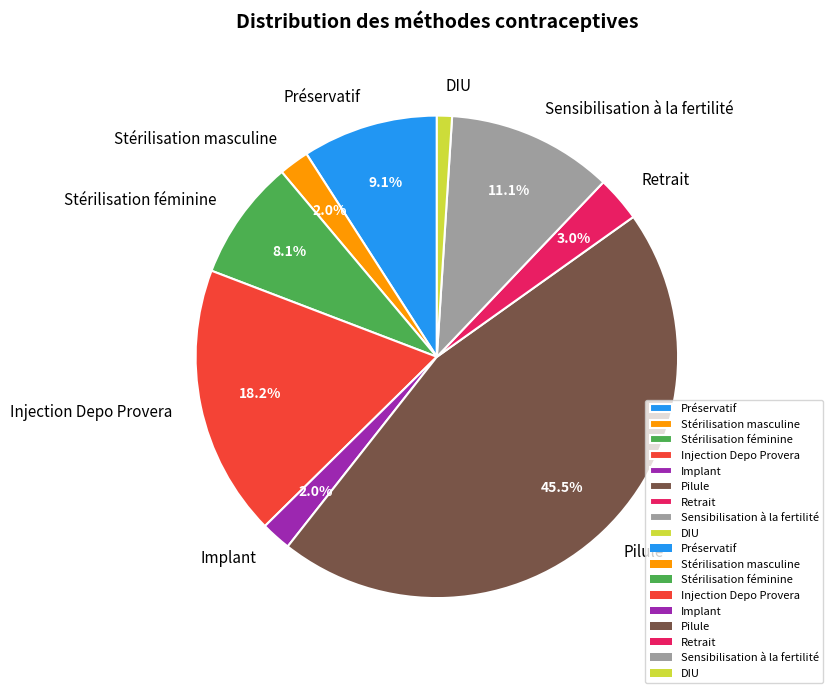

To the nearest percent, what is the combined percentage of Implant and Injection Depo Provera?

20%